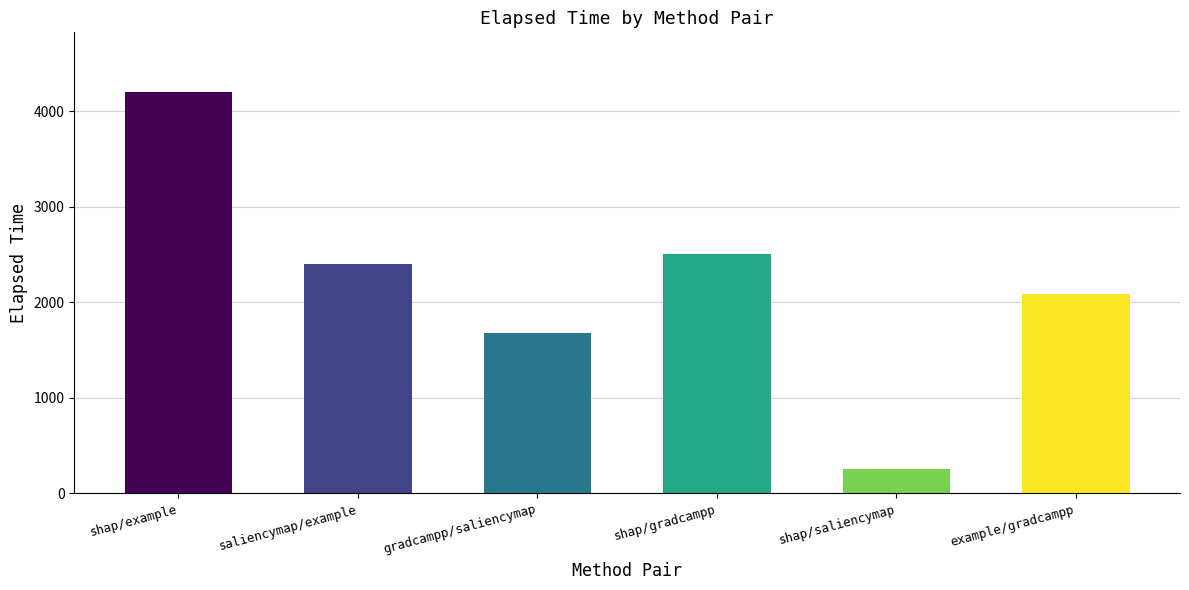

Which has a higher value, shap/example or shap/gradcampp?

shap/example